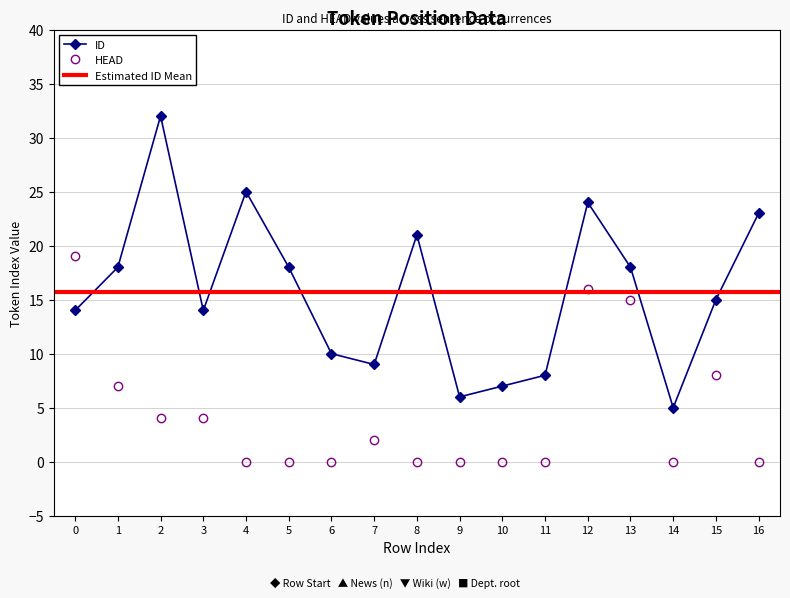

What is the difference between the highest and lowest values at 4?

25